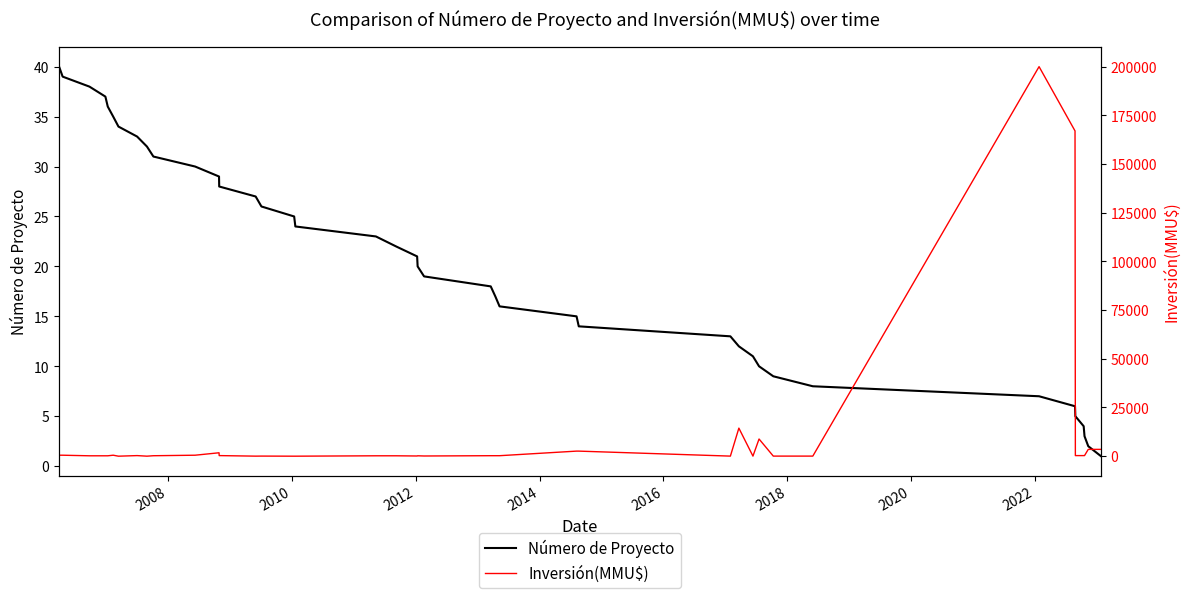

Is the value of Número de Proyecto at 30 greater than the value of Inversión(MMU$) at 35?

No